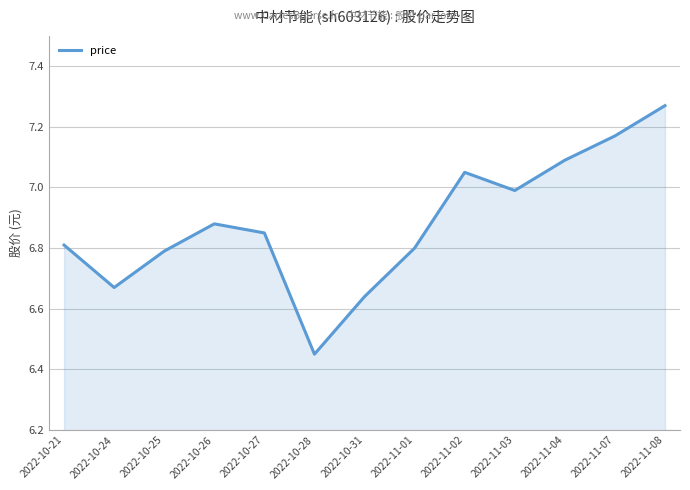

Which has a higher value, 2022-11-03 or 2022-11-07?

2022-11-07